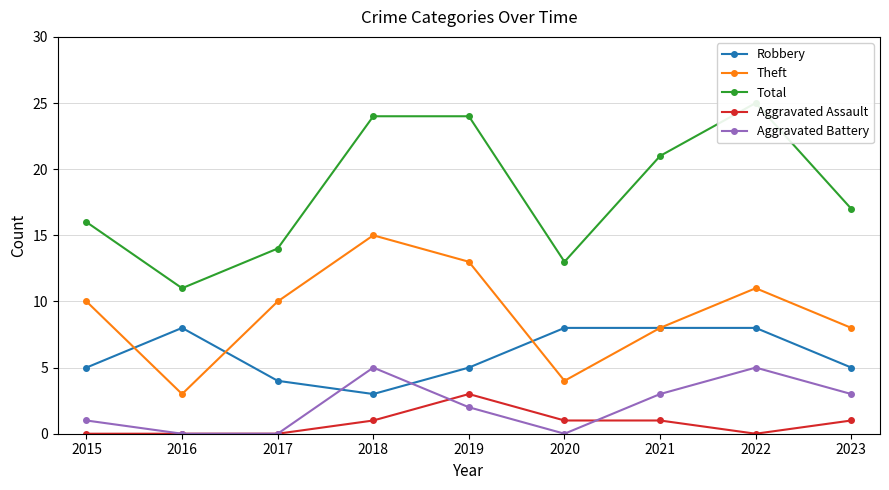

The Robbery series shows 4 at 2016. True or false?

False